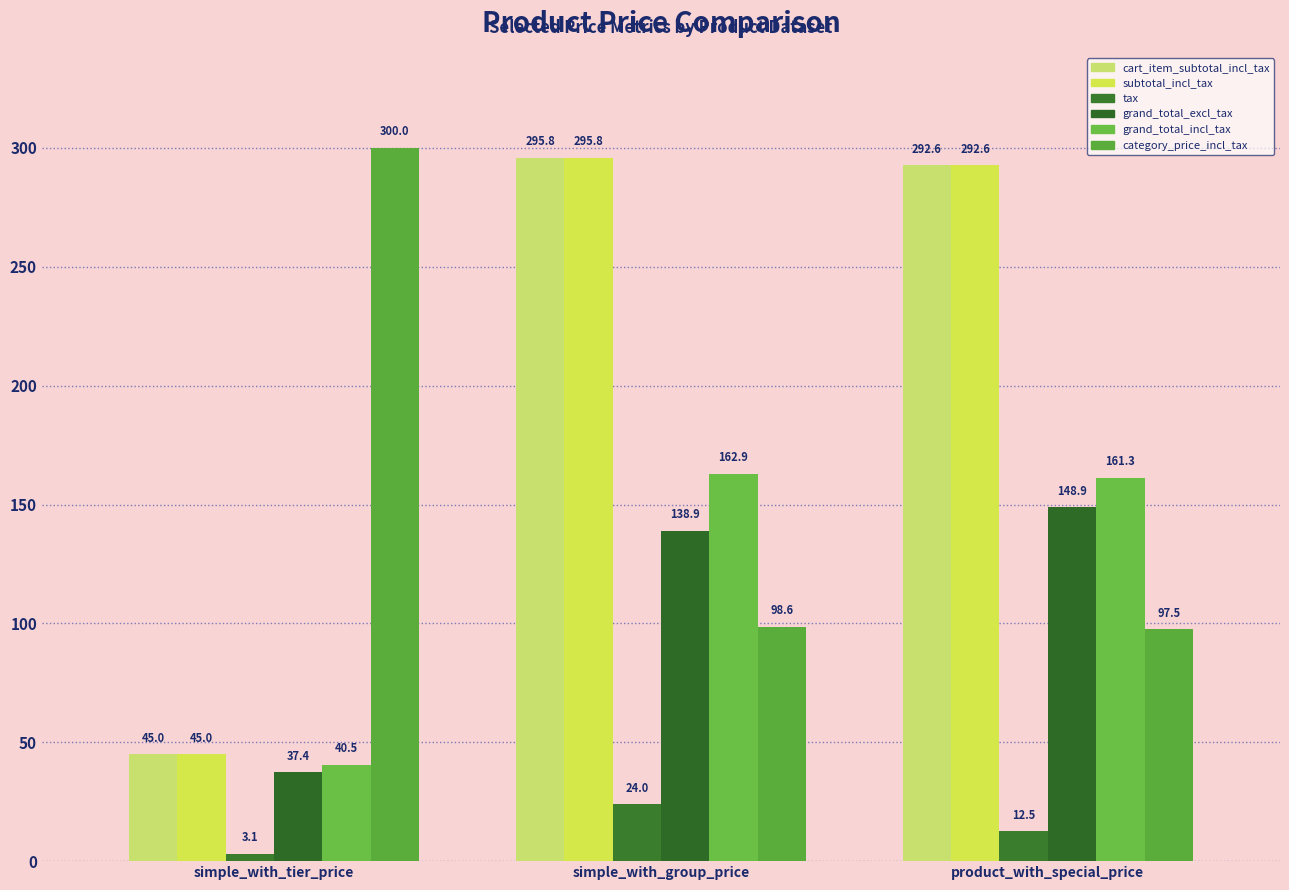

At how many categories does at least one series exceed 289?

3